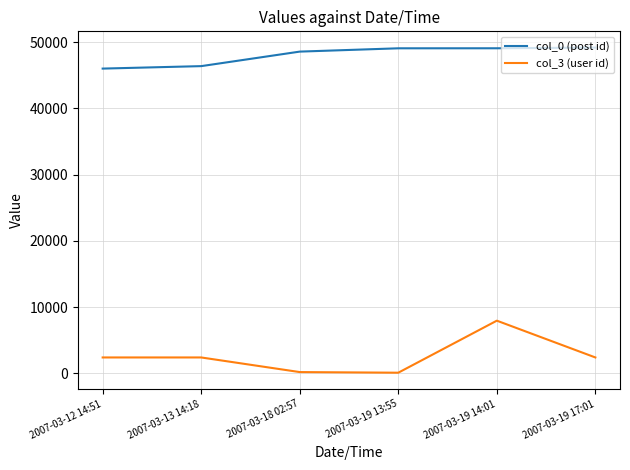

At which category is the sum across all series the highest?

2007-03-19 14:01